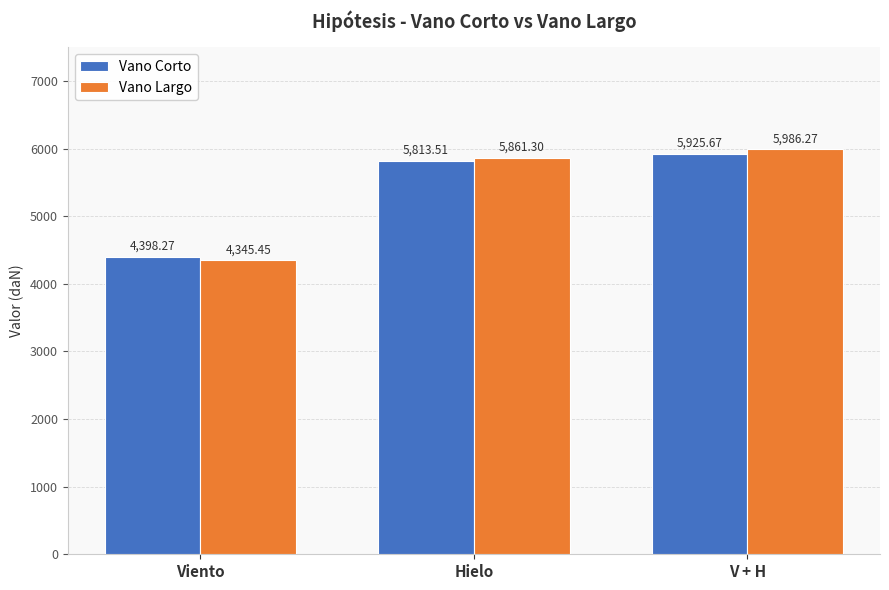

List the series in order of their peak value, highest first.

Vano Largo, Vano Corto